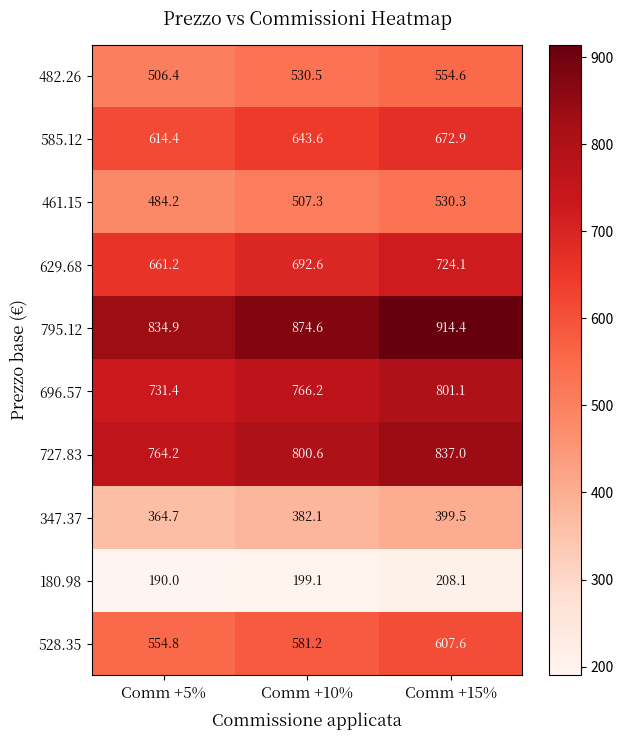

What is the difference between the 528.35 values at Comm +15% and Comm +5%?

52.8